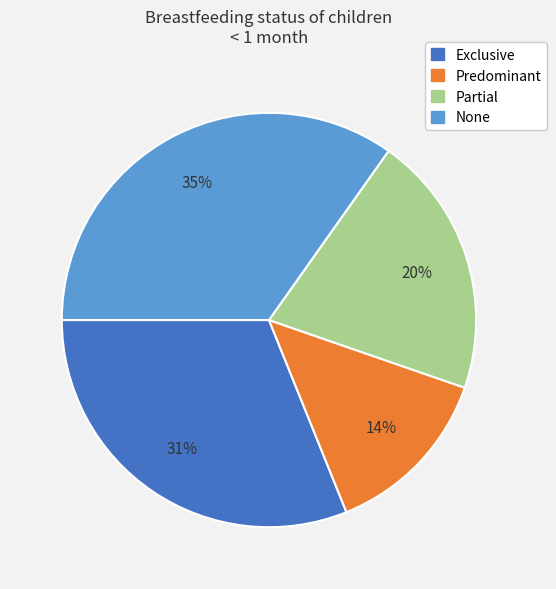

How many slices are in this pie chart?

4